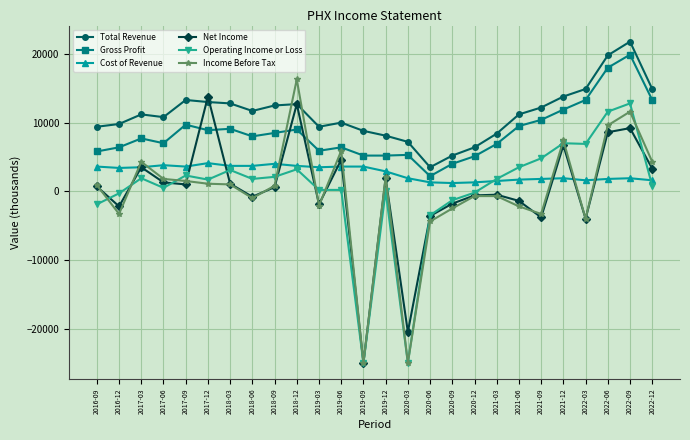

Is the value of Net Income at 2018-12 greater than the value of Gross Profit at 2018-12?

Yes